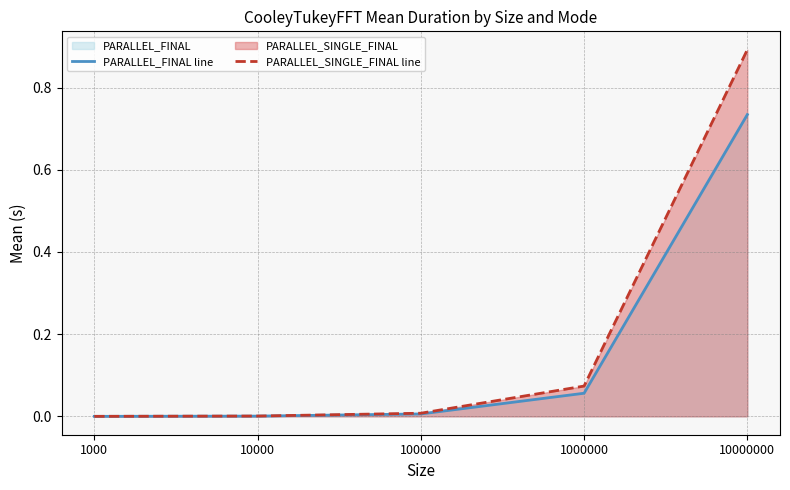

True or false: PARALLEL_SINGLE_FINAL line and PARALLEL_FINAL line intersect in this chart.

False